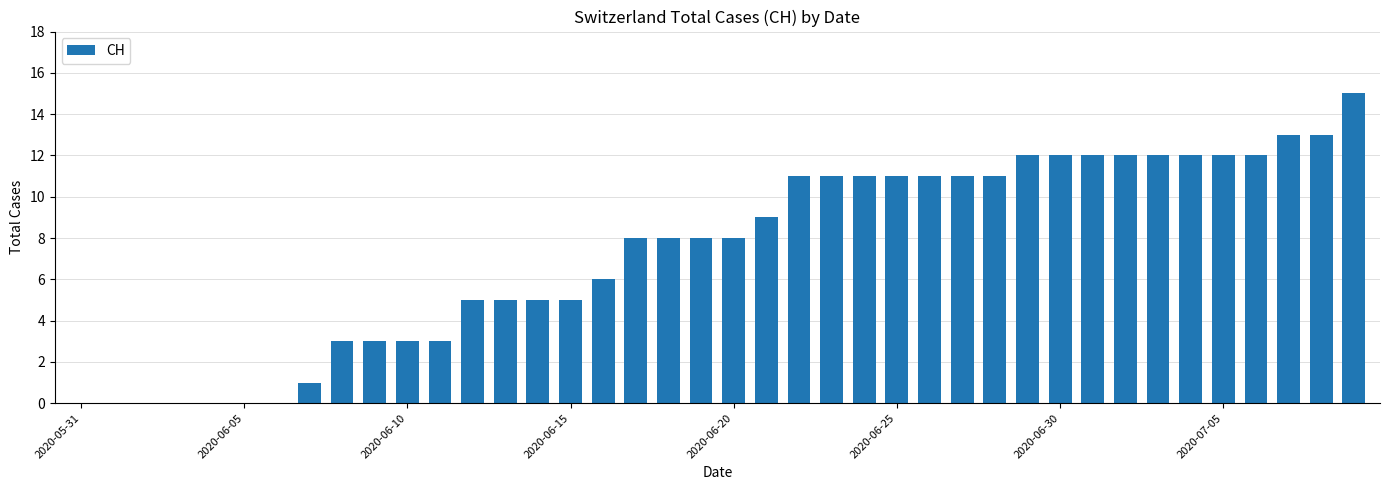

Reading right to left, transcribe all the data shown in this chart.

15	13	13	12	12	12	12	12	12	12	12	11	11	11	11	11	11	11	9	8	8	8	8	6	5	5	5	5	3	3	3	3	1	0	0	0	0	0	0	0